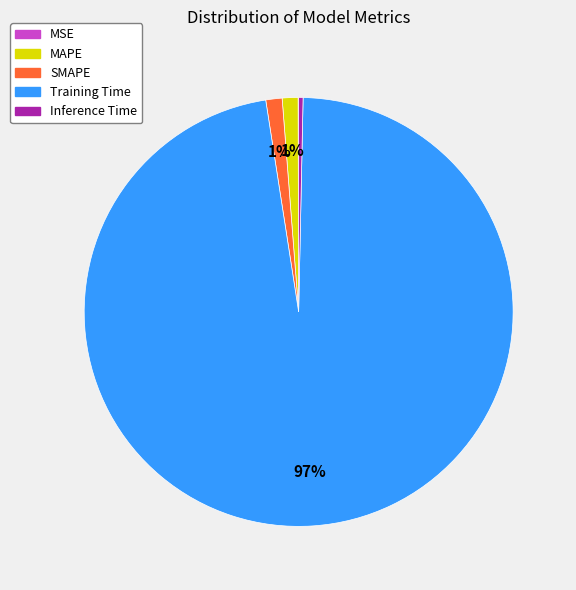

Which slice is the largest?

Training Time